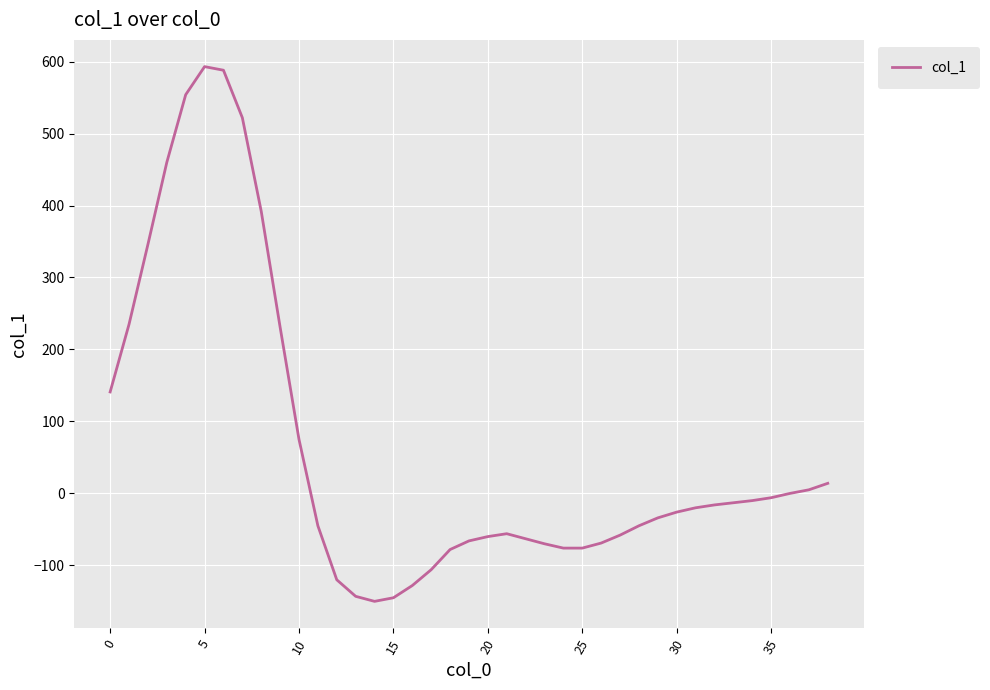

Does the chart have visible grid lines?

Yes